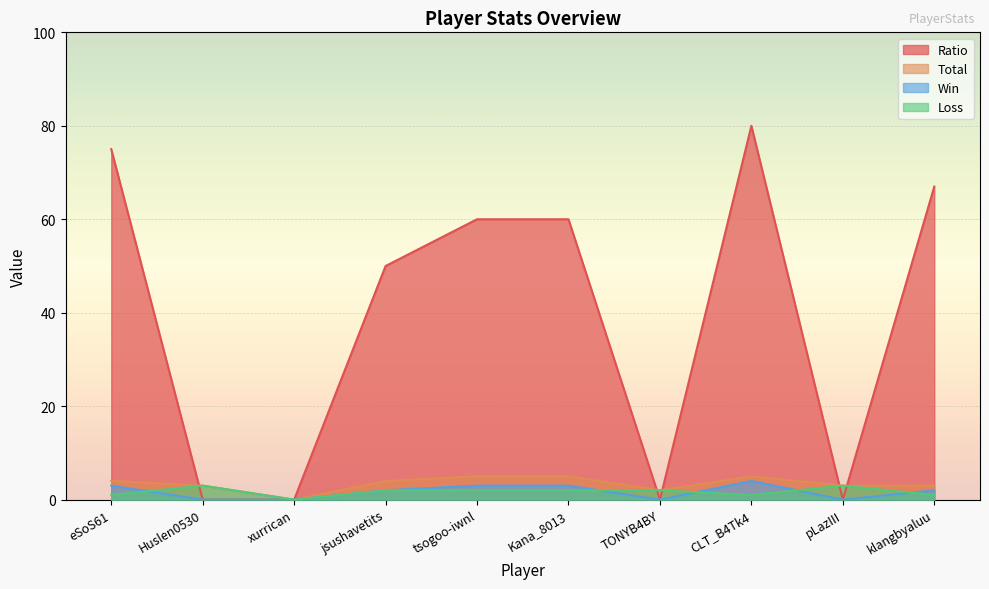

What is the difference between the second highest and second lowest values in the Total series?

3